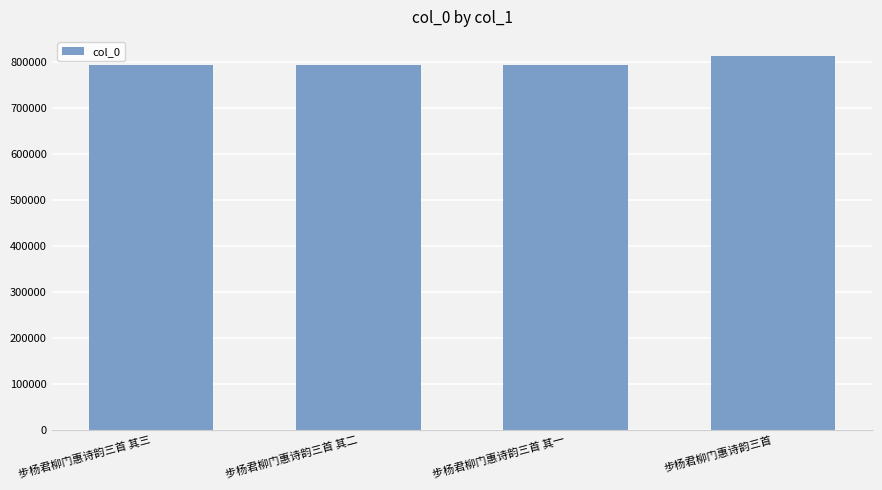

Approximately how many times larger is the value at 步杨君柳门惠诗韵三首 其二 compared to 步杨君柳门惠诗韵三首?

1.0